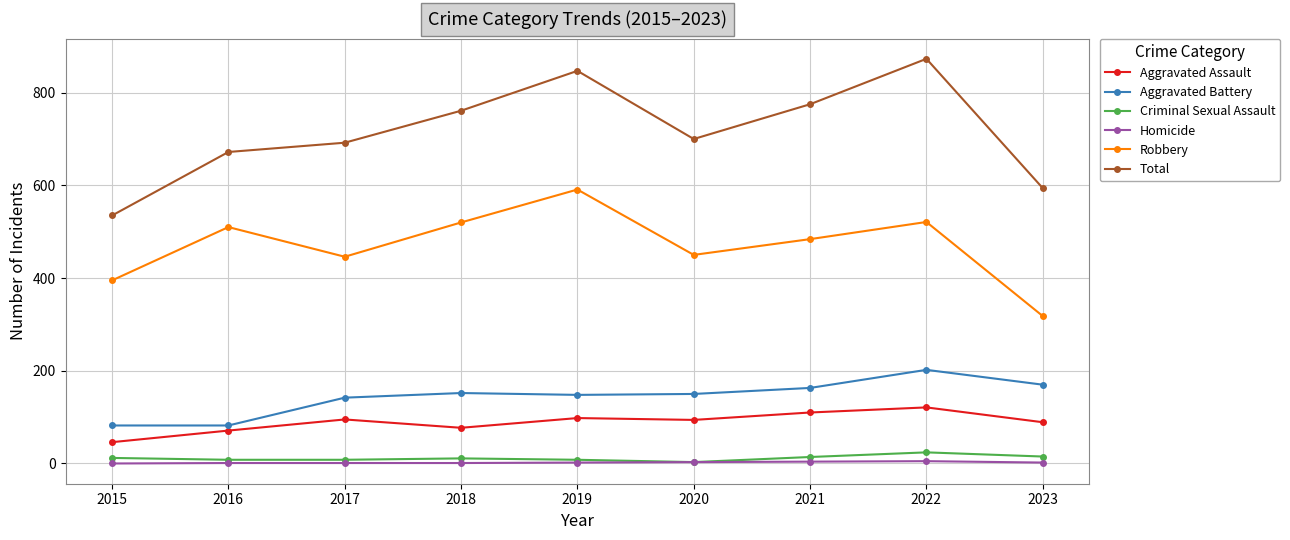

How many lines are shown in the chart?

6